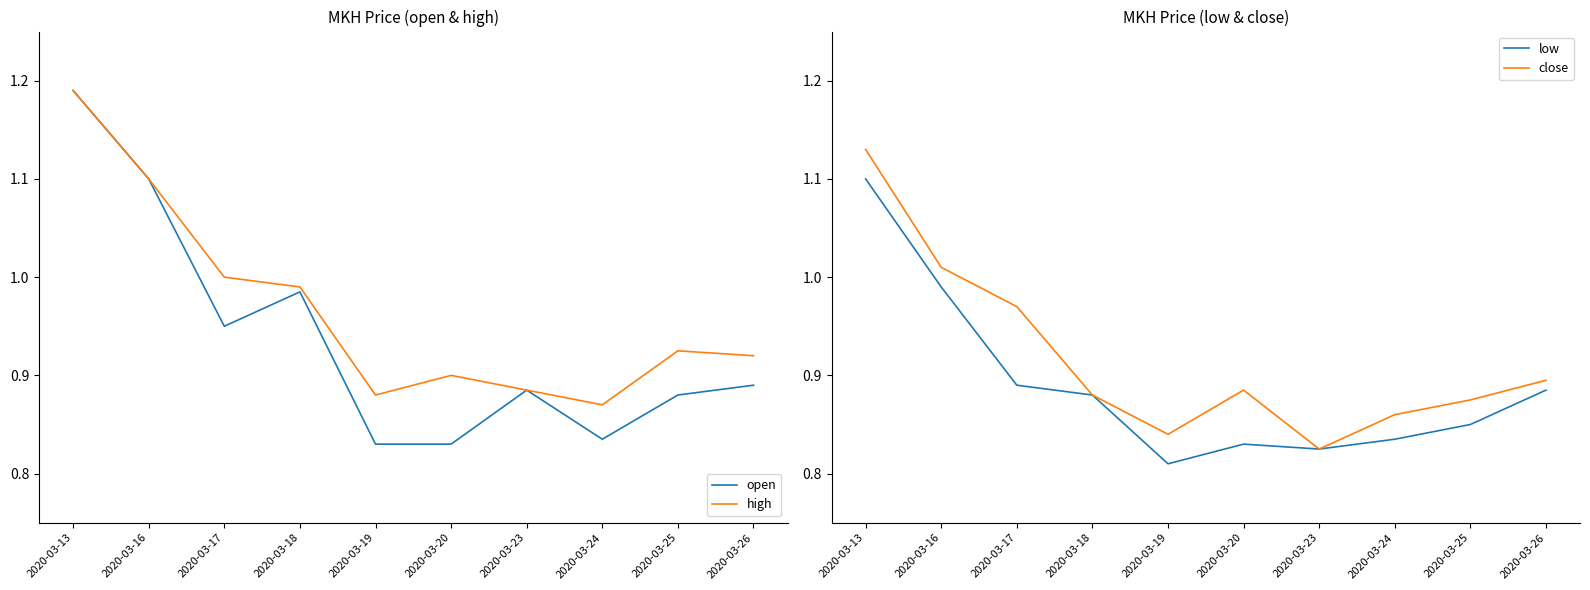

True or false: close and high cross at least once.

False